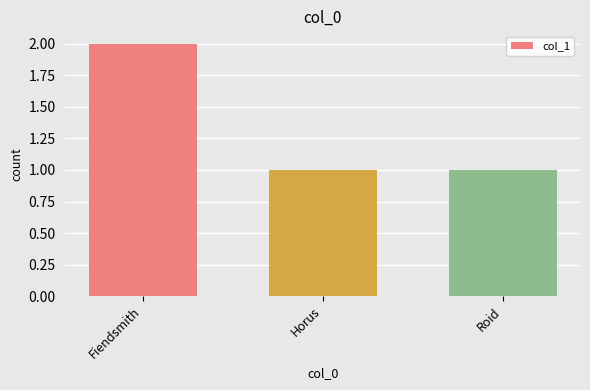

Which has a higher value, Fiendsmith or Horus?

Fiendsmith